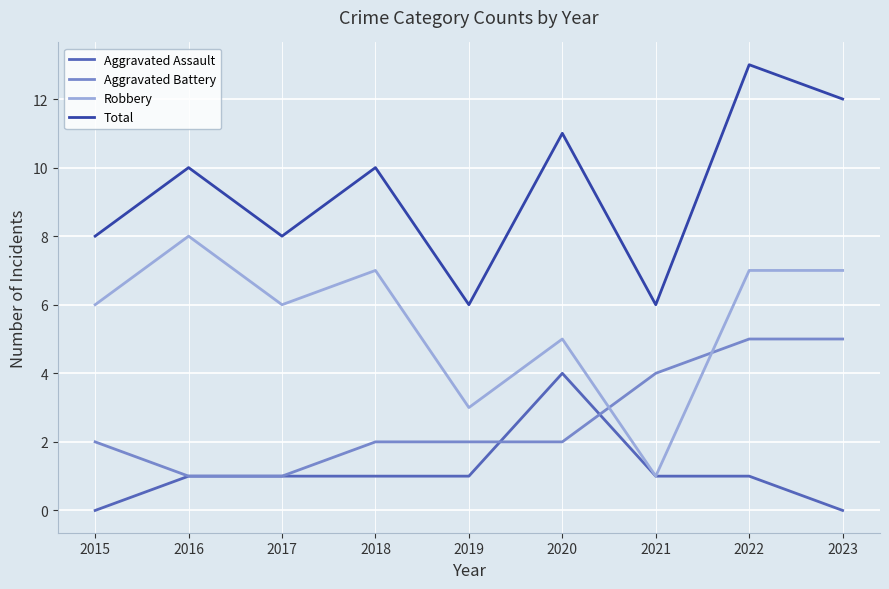

In Total, how many points are higher than both neighbors (excluding endpoints)?

4